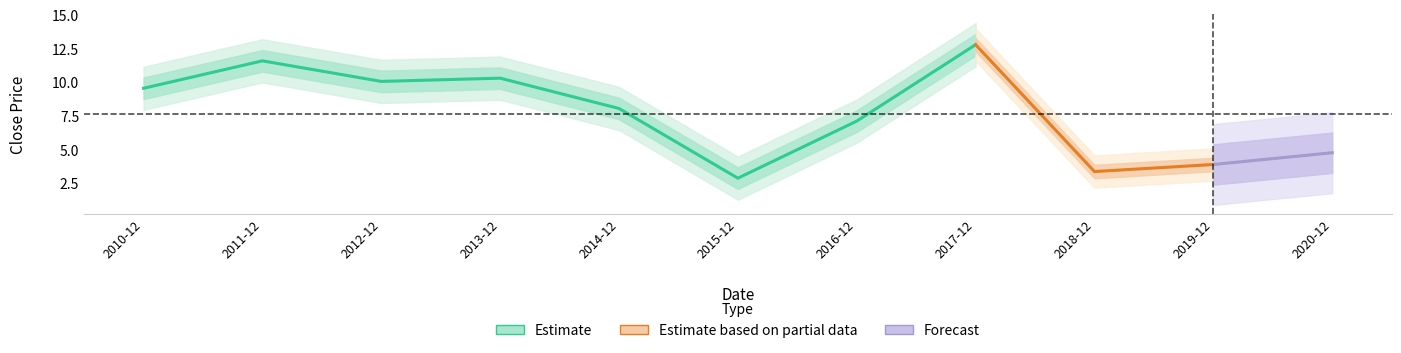

Which label corresponds to the smallest value in the chart?

2015-12